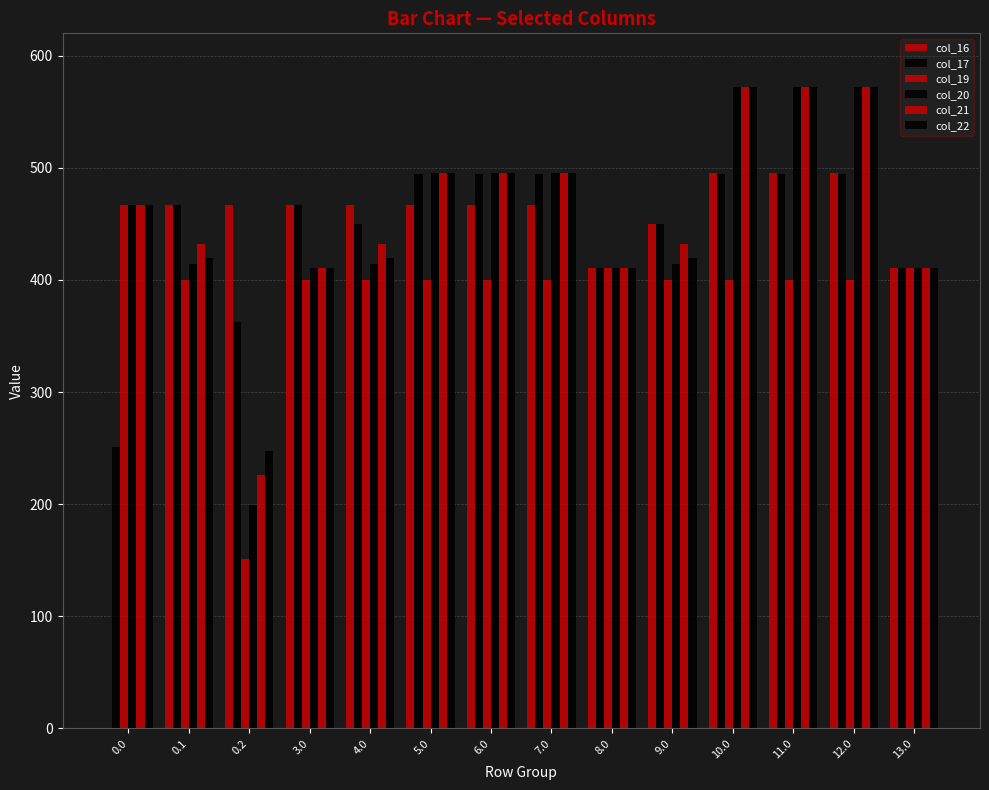

At 8.0, list the series in order from smallest to largest.

col_16, col_17, col_19, col_20, col_21, col_22